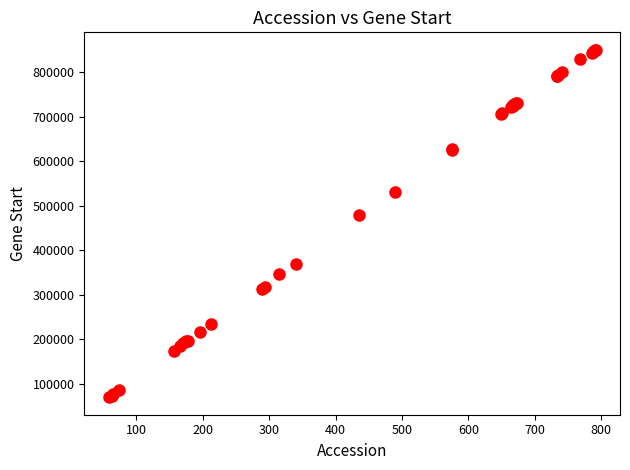

What Y value in the scatter plot is closest to 459627?

477809